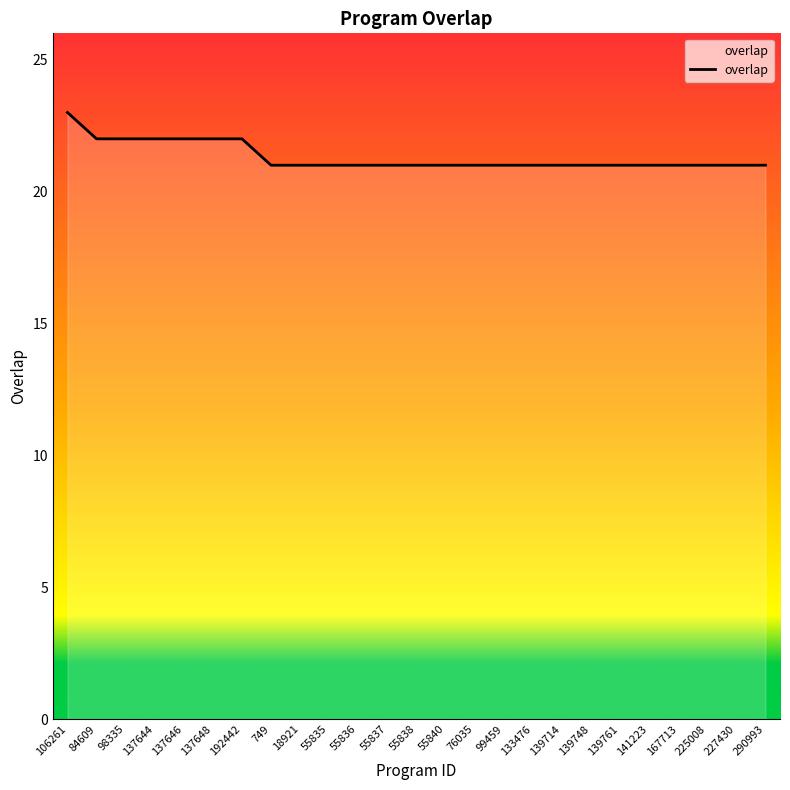

Reading left to right, what are all the values shown in this chart?

23	22	22	22	22	22	22	21	21	21	21	21	21	21	21	21	21	21	21	21	21	21	21	21	21